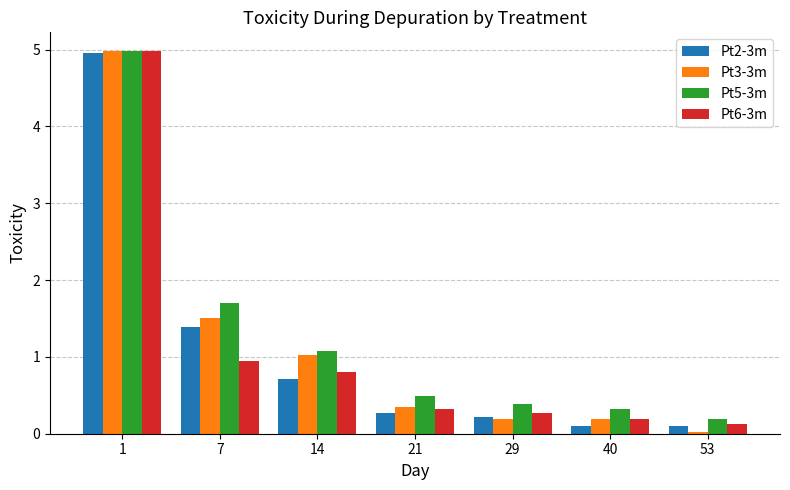

Which series has the largest range (max minus min)?

Pt3-3m